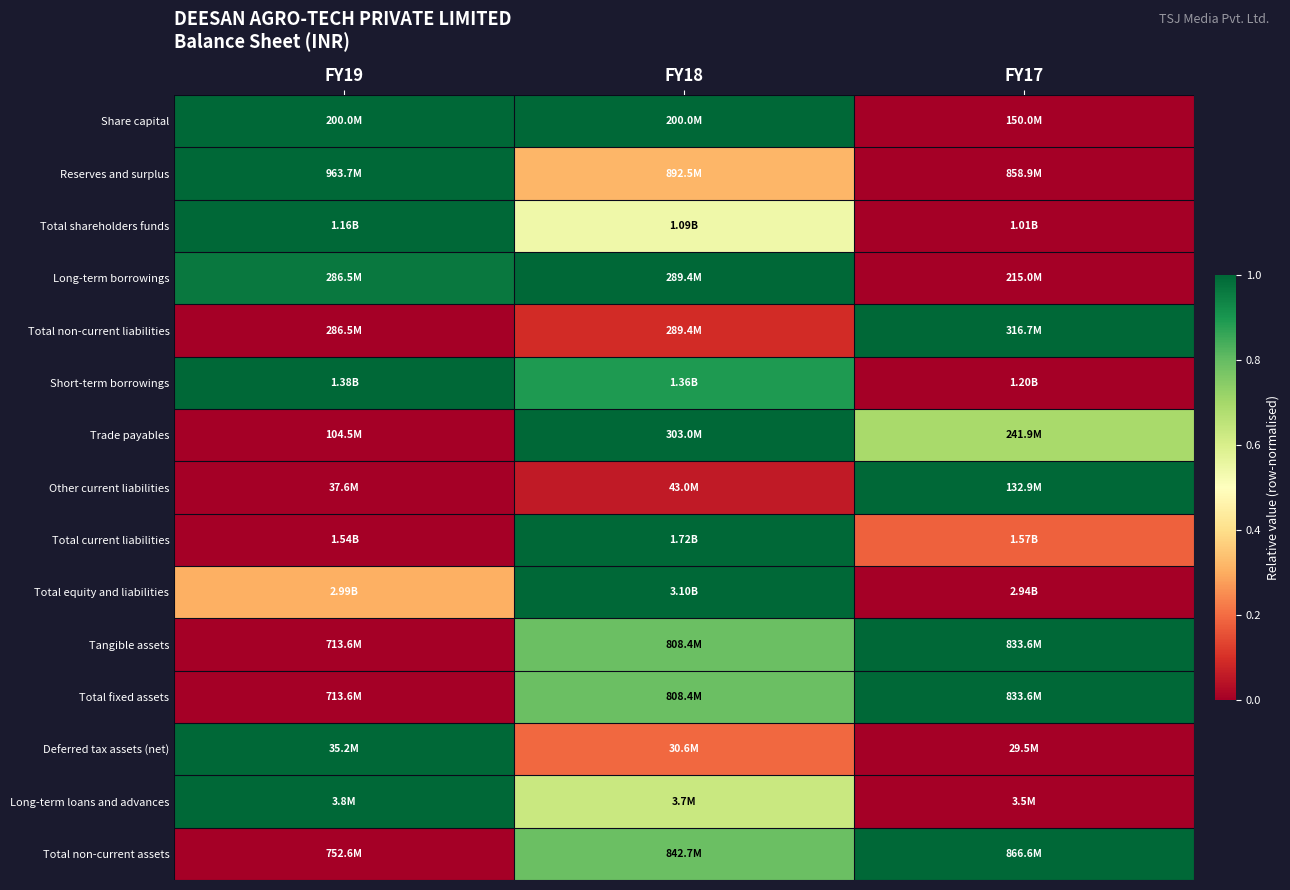

At how many categories does at least one series exceed 0?

3